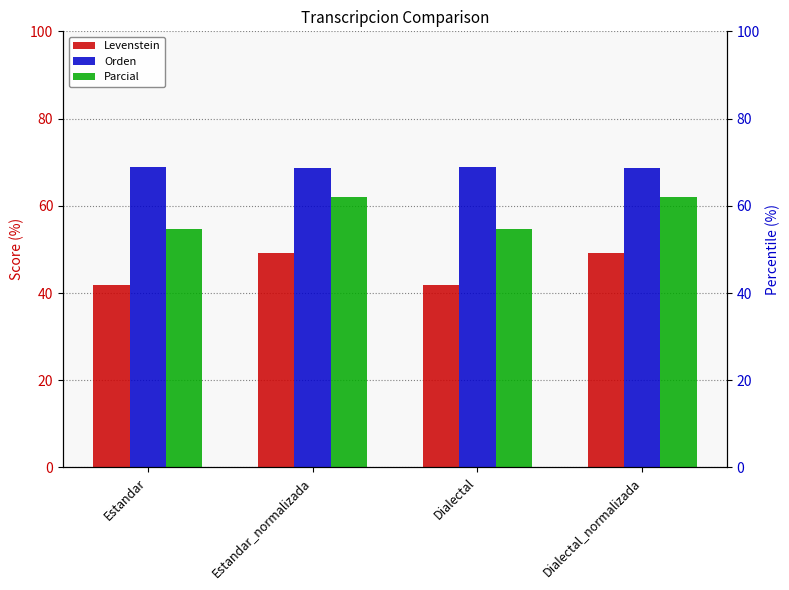

At which category is the sum across all series the highest?

Estandar_normalizada